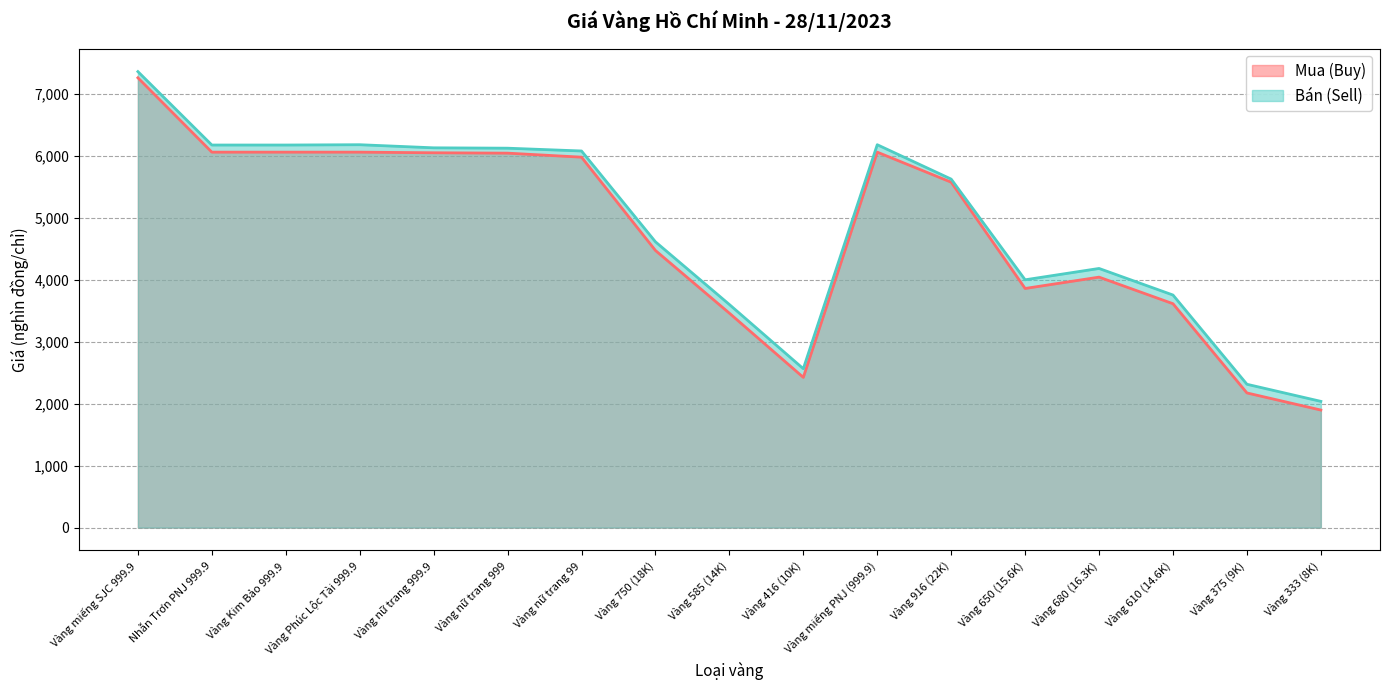

What position from the right is Nhẫn Trơn PNJ 999.9?

16